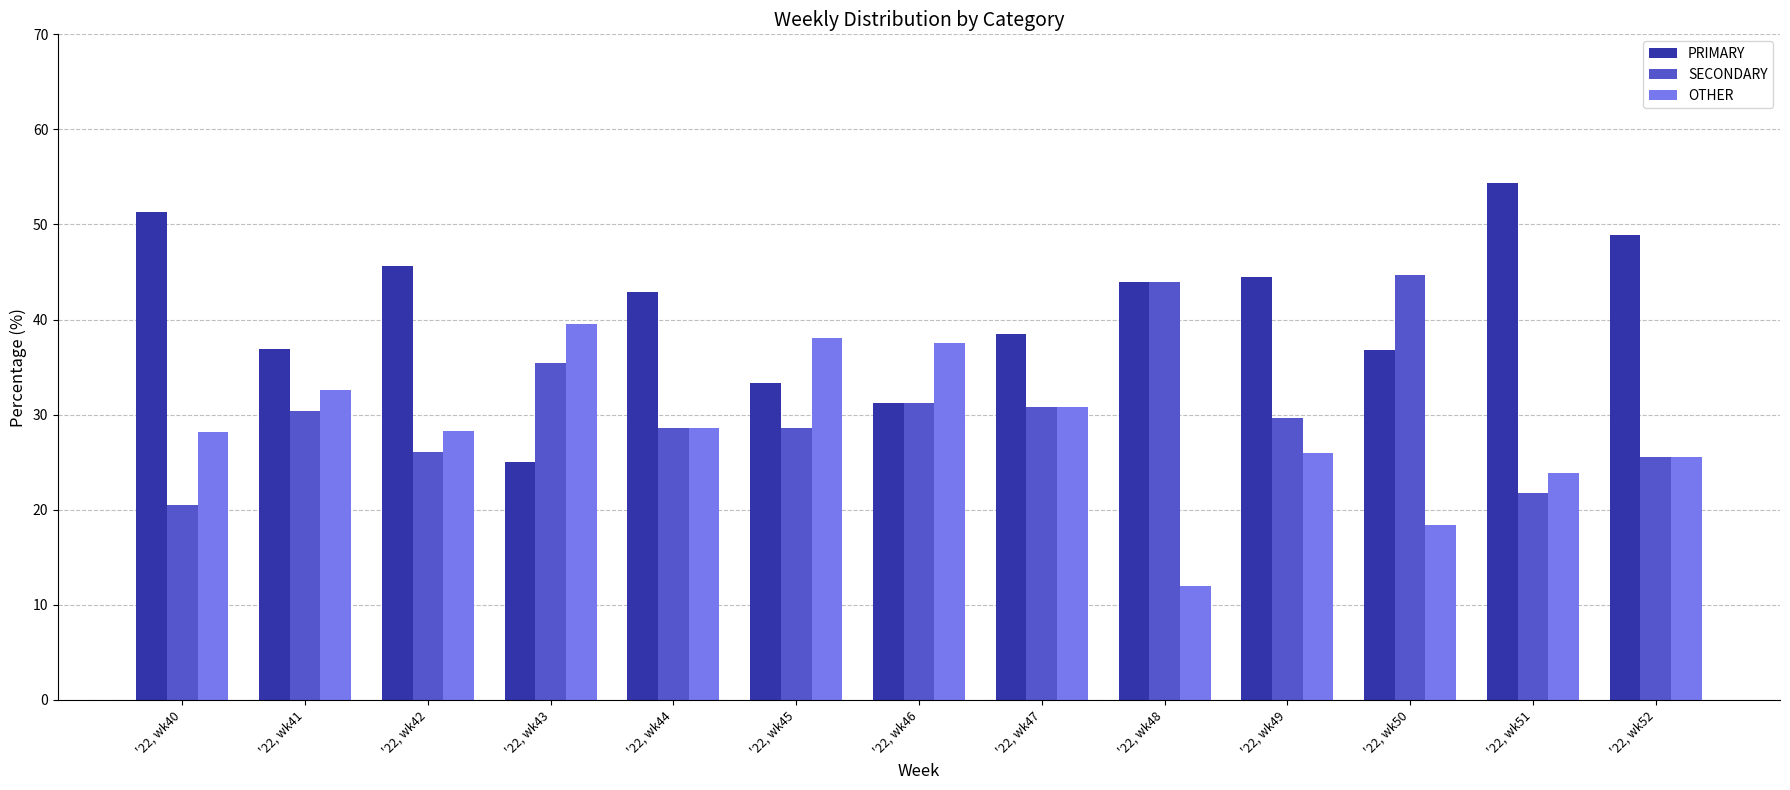

Count the number of categories in the chart.

13